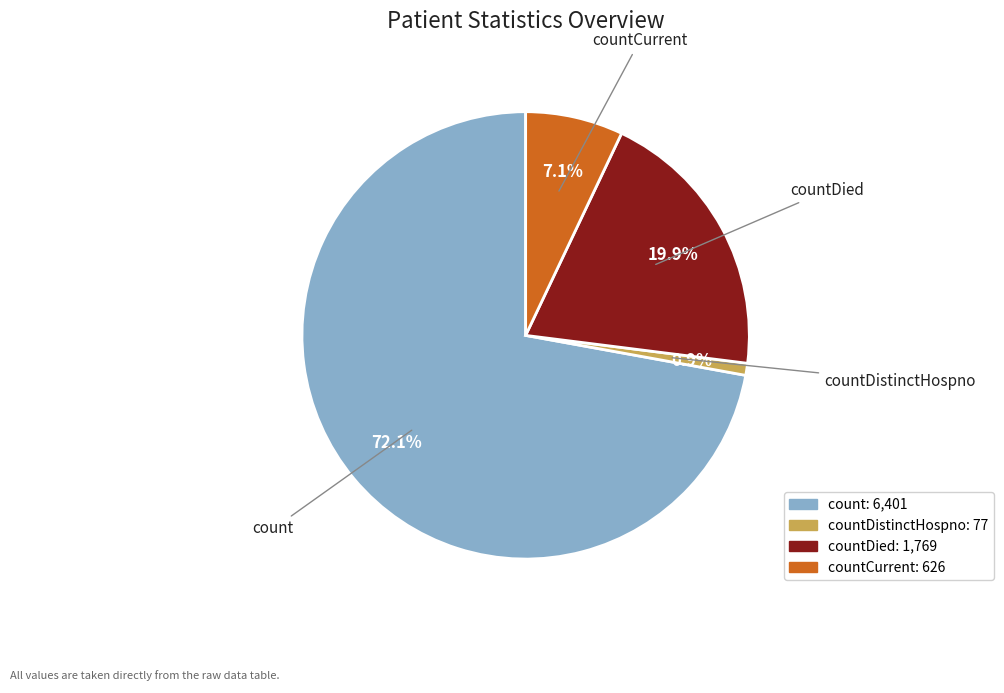

How many segments does this pie chart have?

4